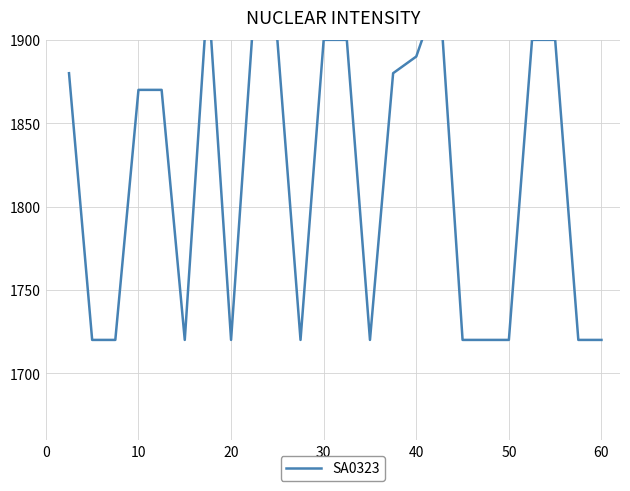

True or false: the data shows 1017 at 0.

False